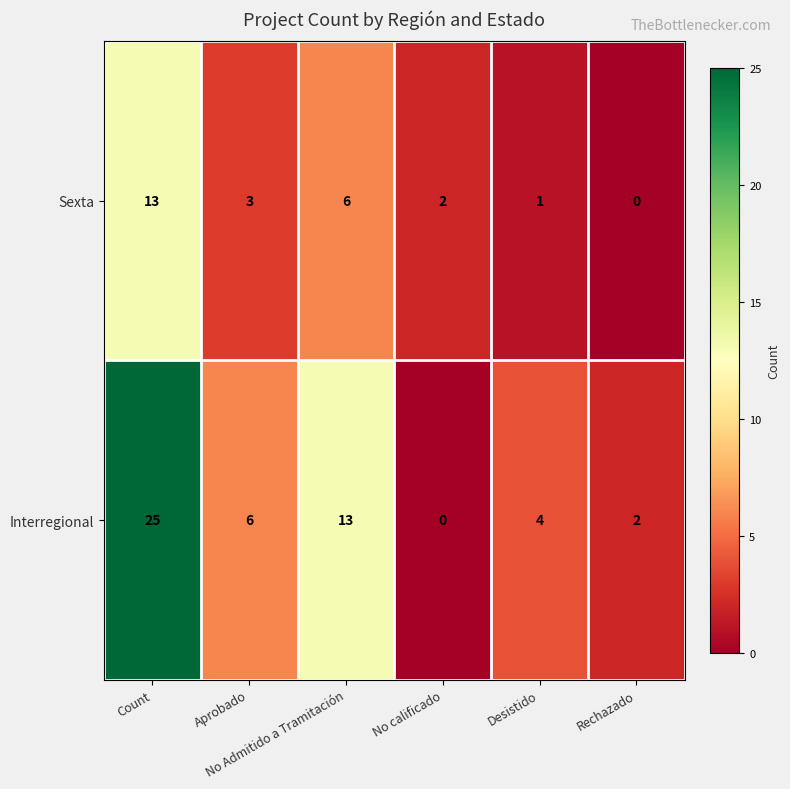

List the series in order of their peak value, highest first.

Interregional, Sexta